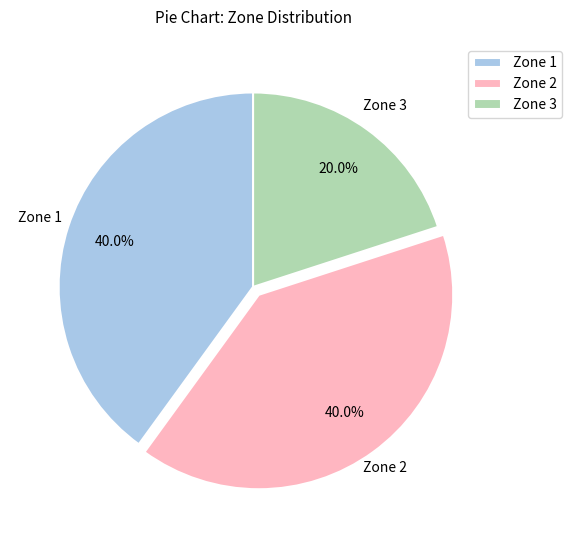

Is Zone 2 the majority of the pie?

No